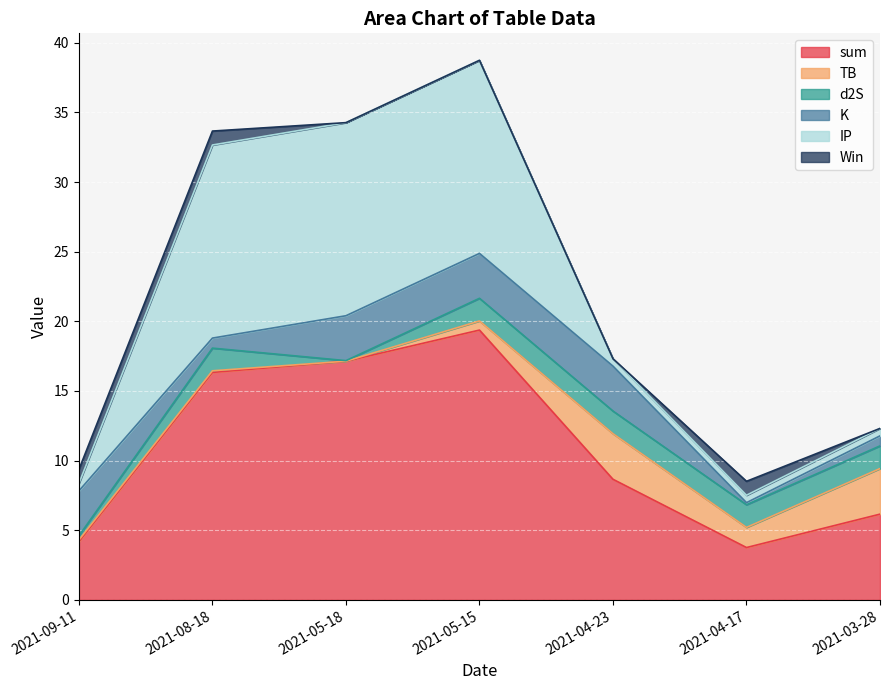

Between 2021-05-18 and 2021-04-23, which is larger?

2021-05-18